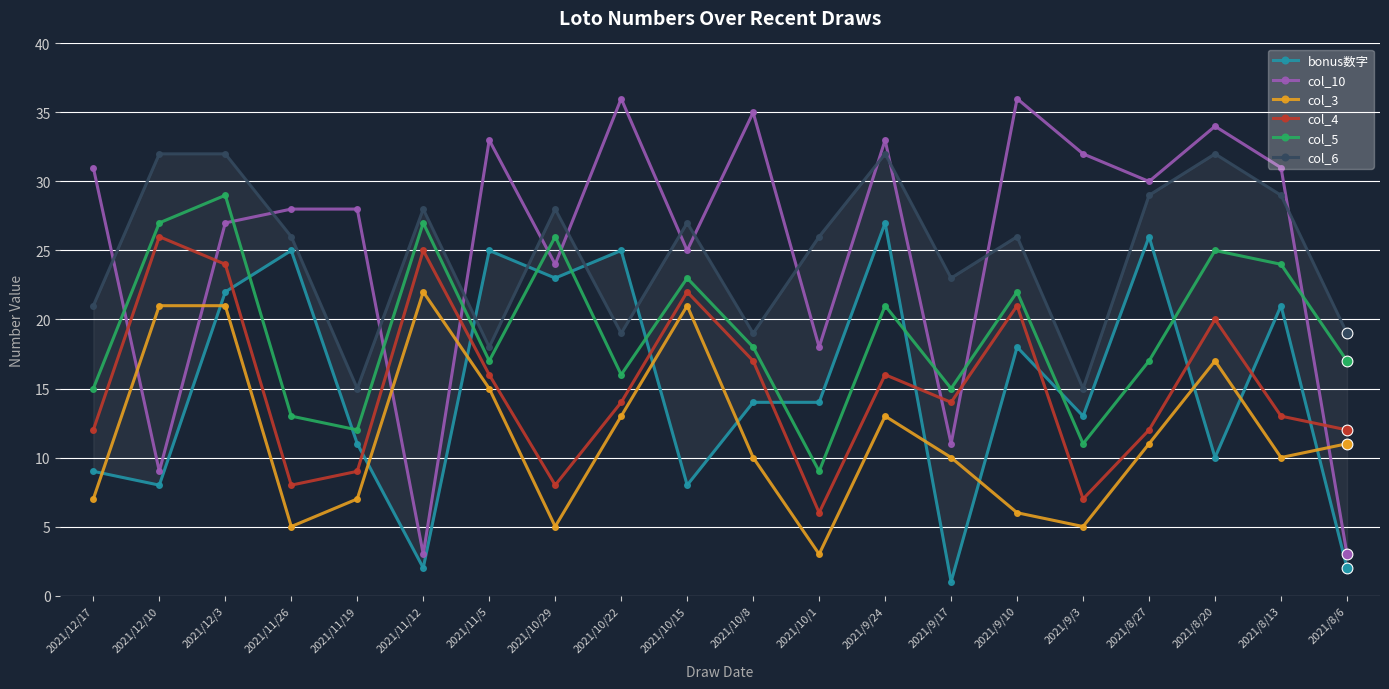

At which category is the sum across all series the highest?

2021/12/3